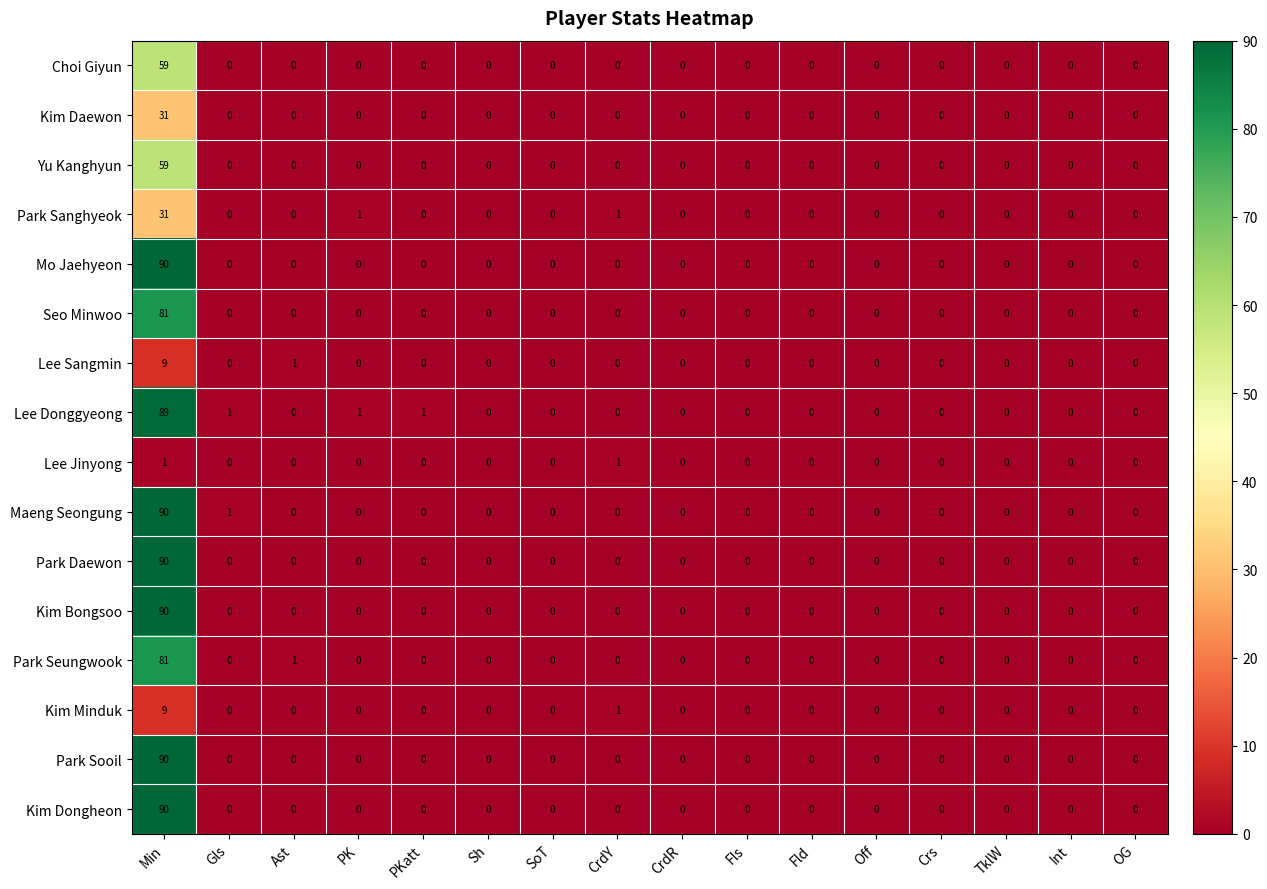

What is the greatest value displayed?

90